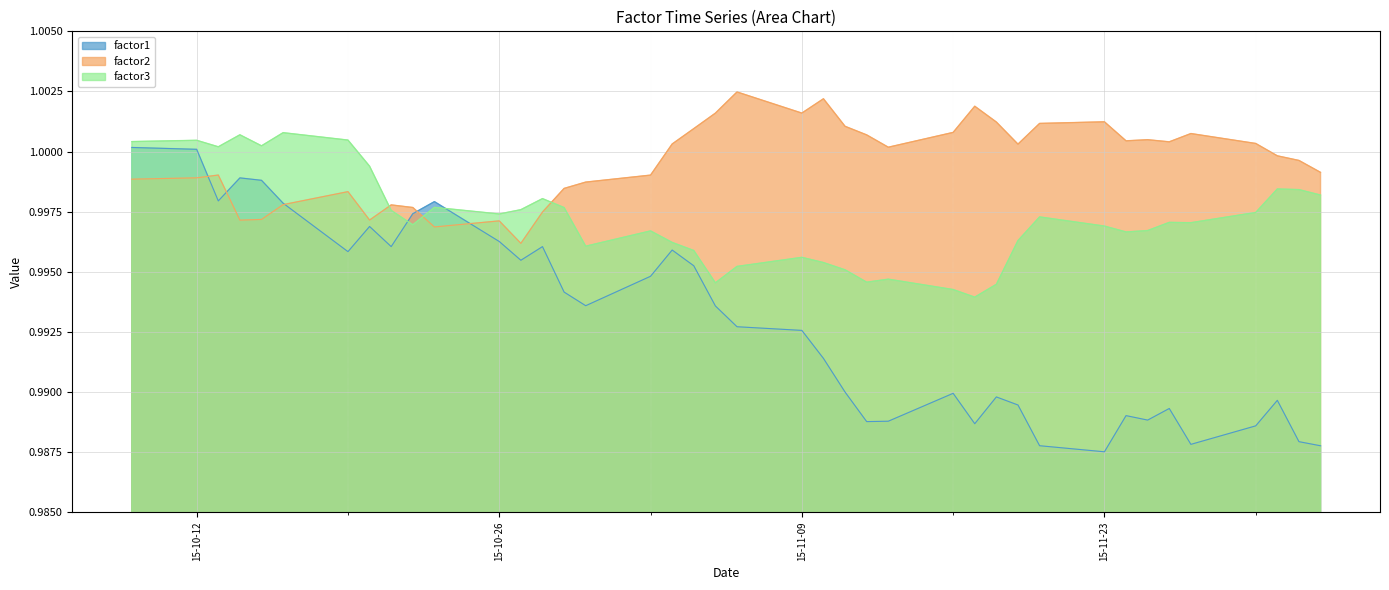

How many data points does each series have?

40